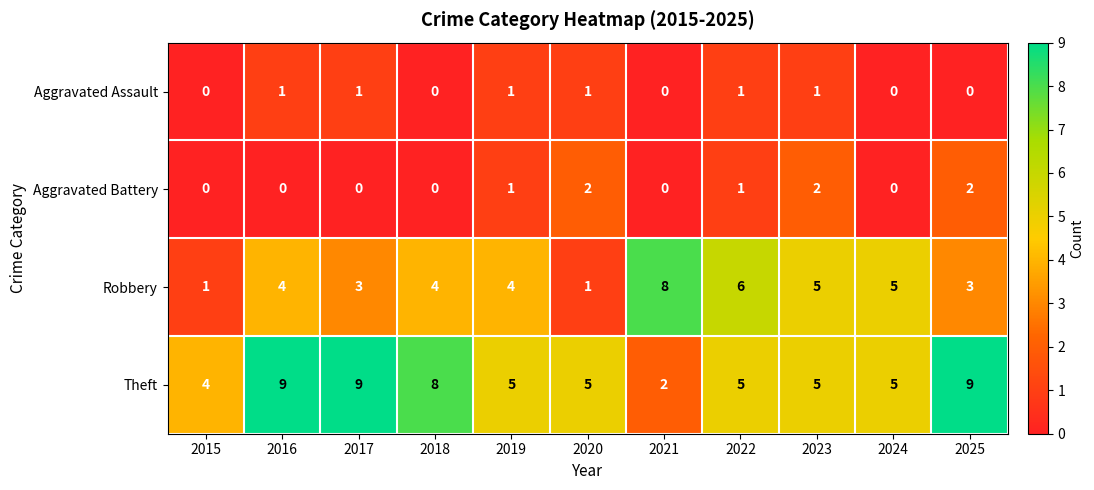

What is the greatest value displayed?

9